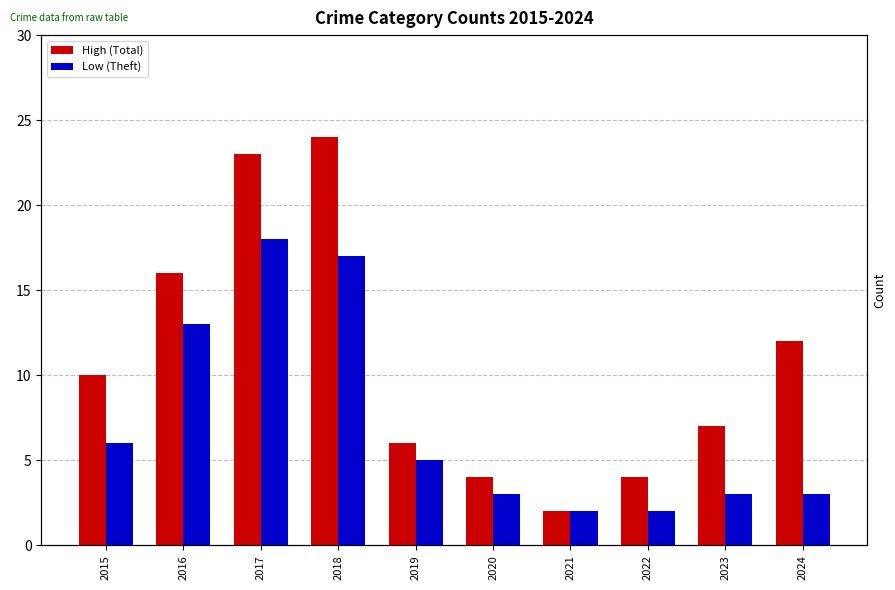

List the series in order of their peak value, lowest first.

Low (Theft), High (Total)